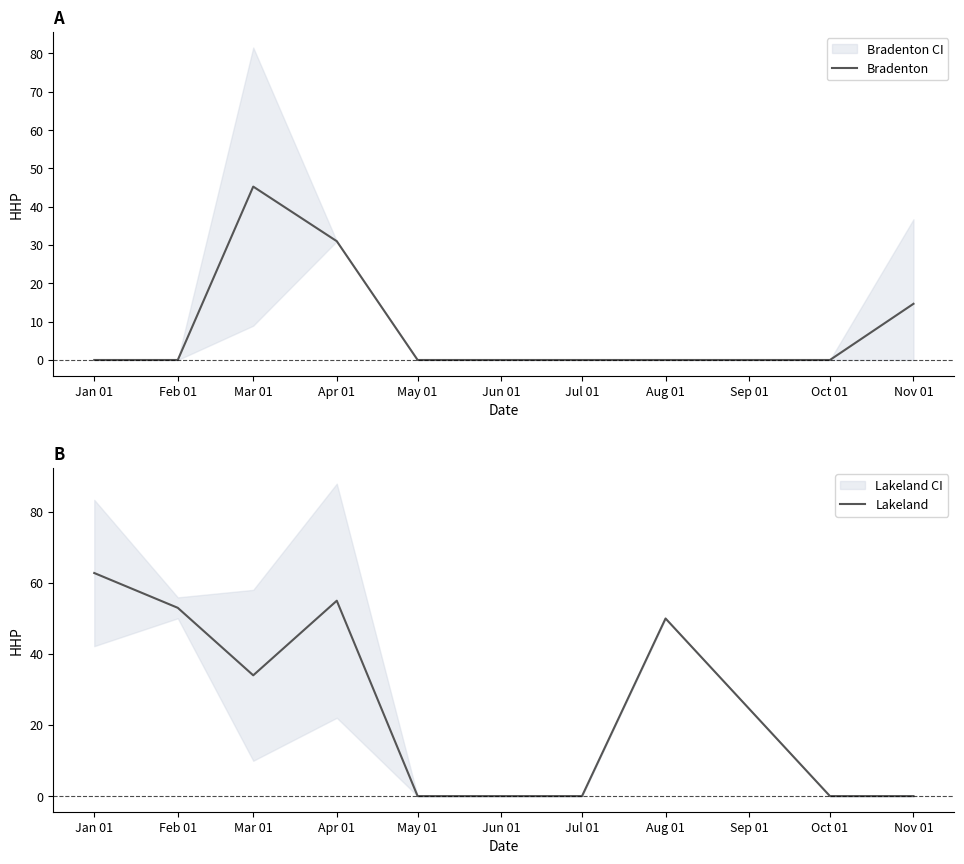

At which label does Lakeland first exceed 34?

Jan 01